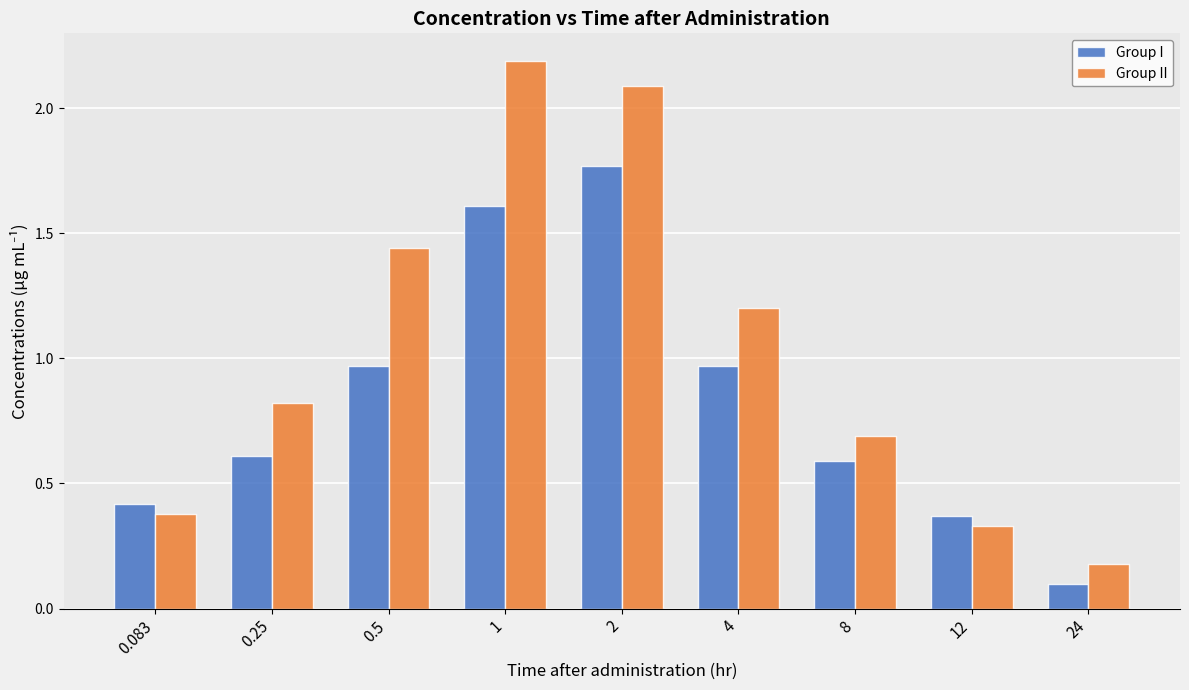

Which category has the lowest value in the Group II series?

24